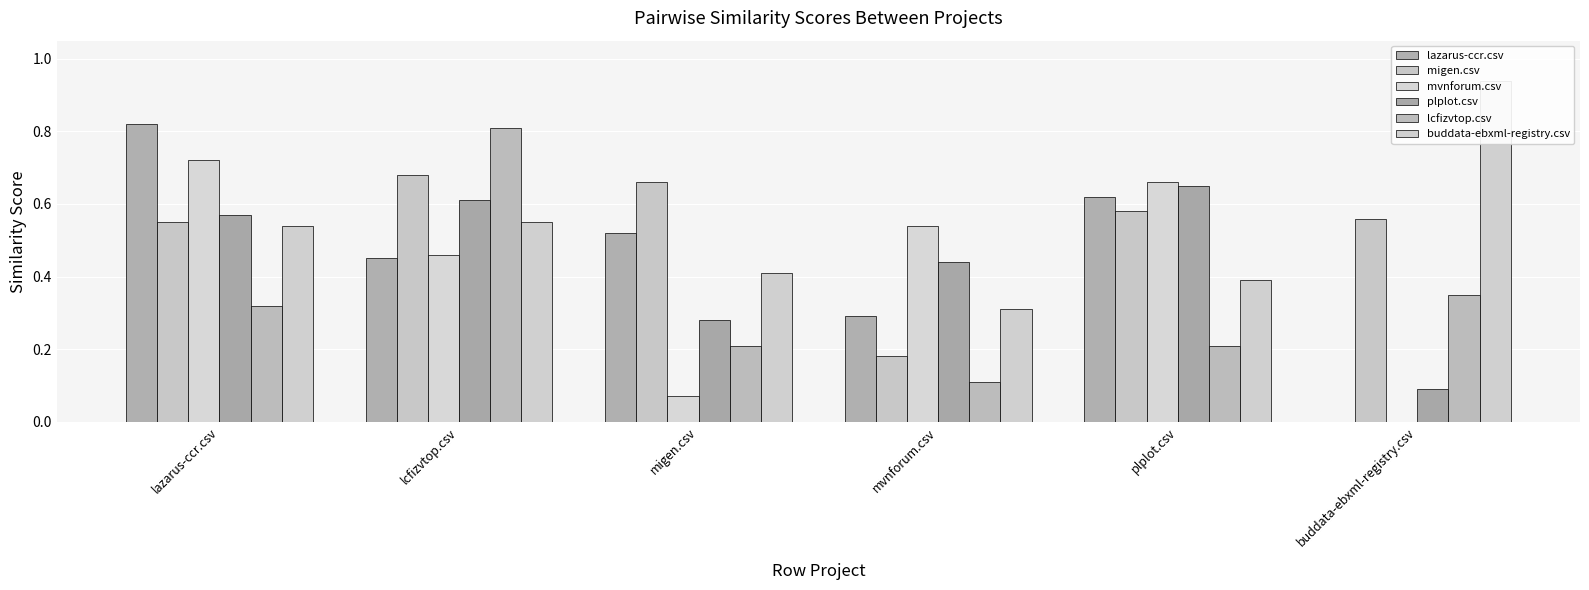

What is the maximum value shown in the chart?

0.9